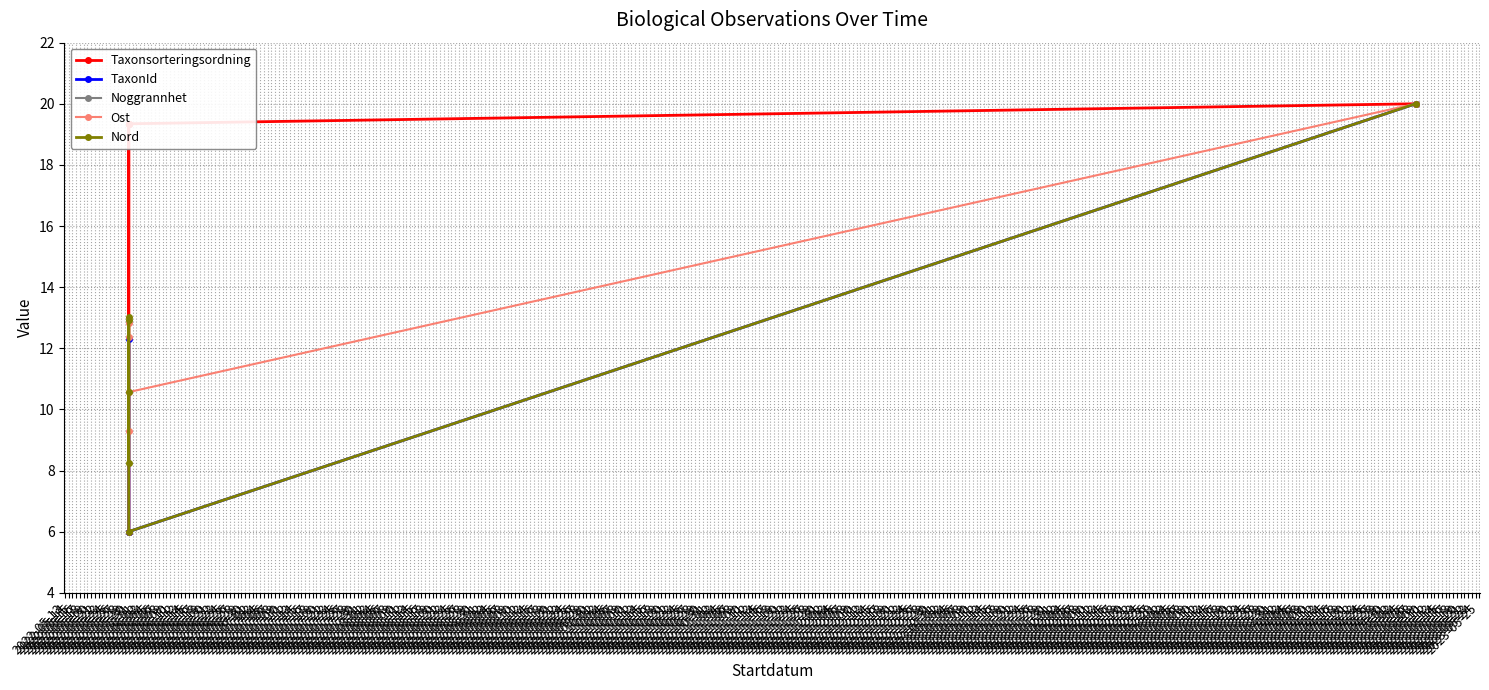

True or false: TaxonId and Ost intersect in this chart.

False